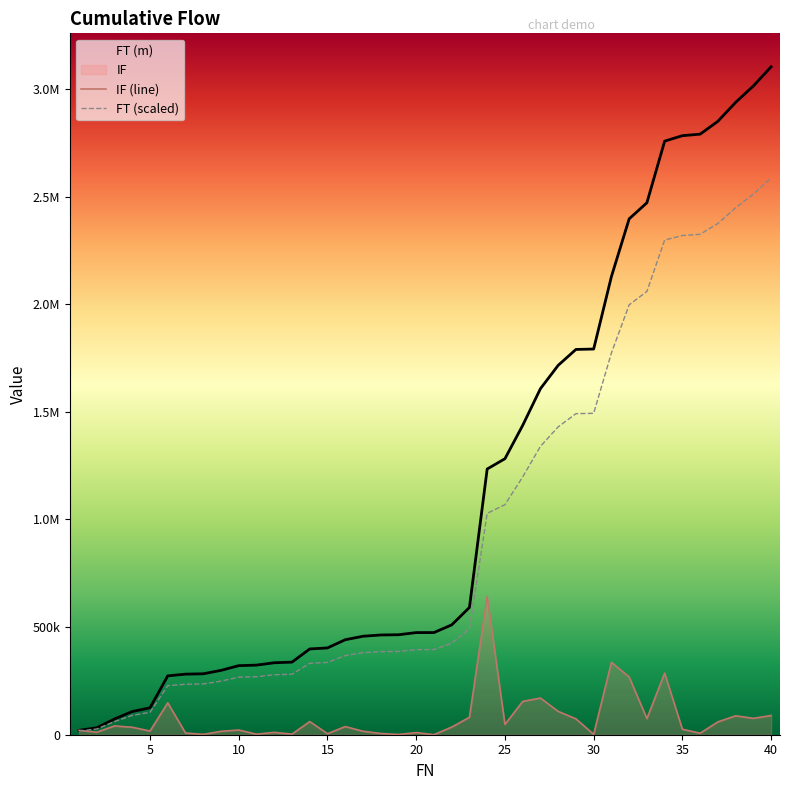

What is the highest value of the IF series?

643095.0